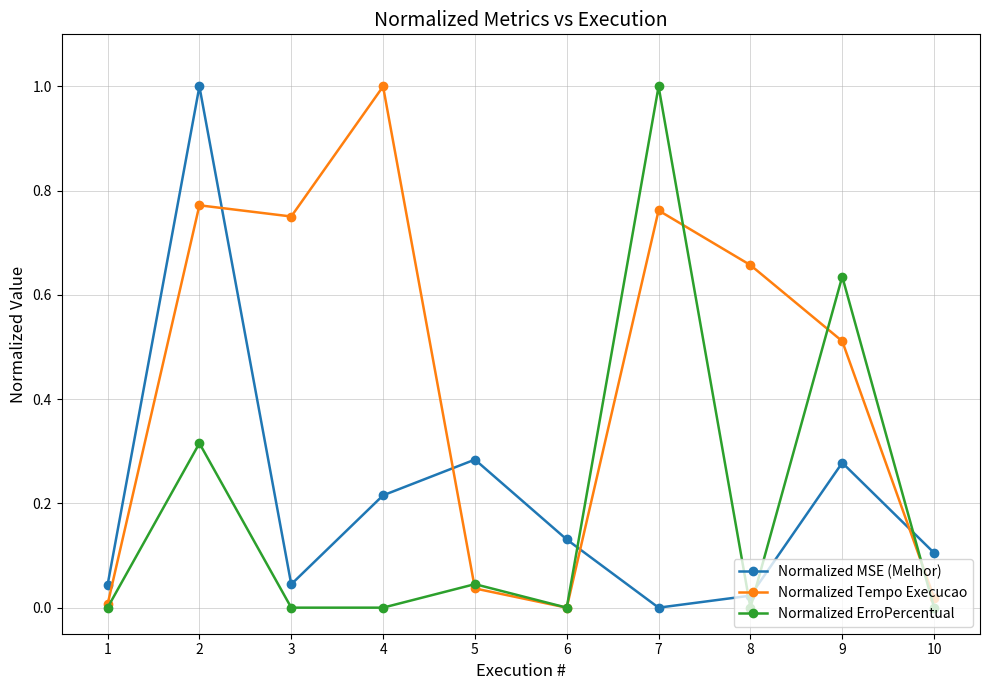

What is the difference between the maximum and minimum values in the Normalized Tempo Execucao series?

1.0